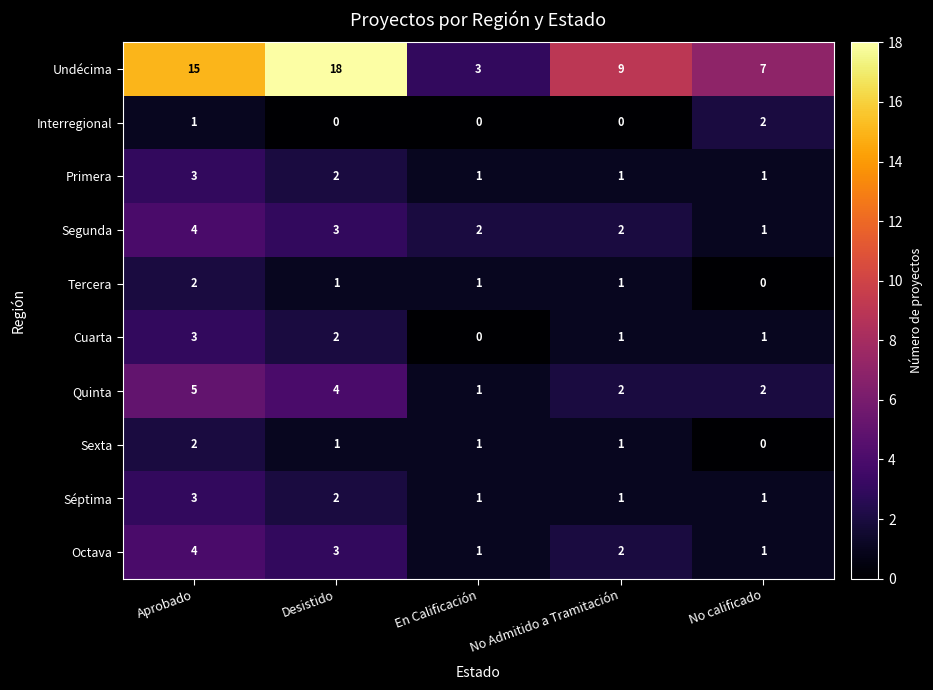

At which category is the sum across all series the highest?

Aprobado